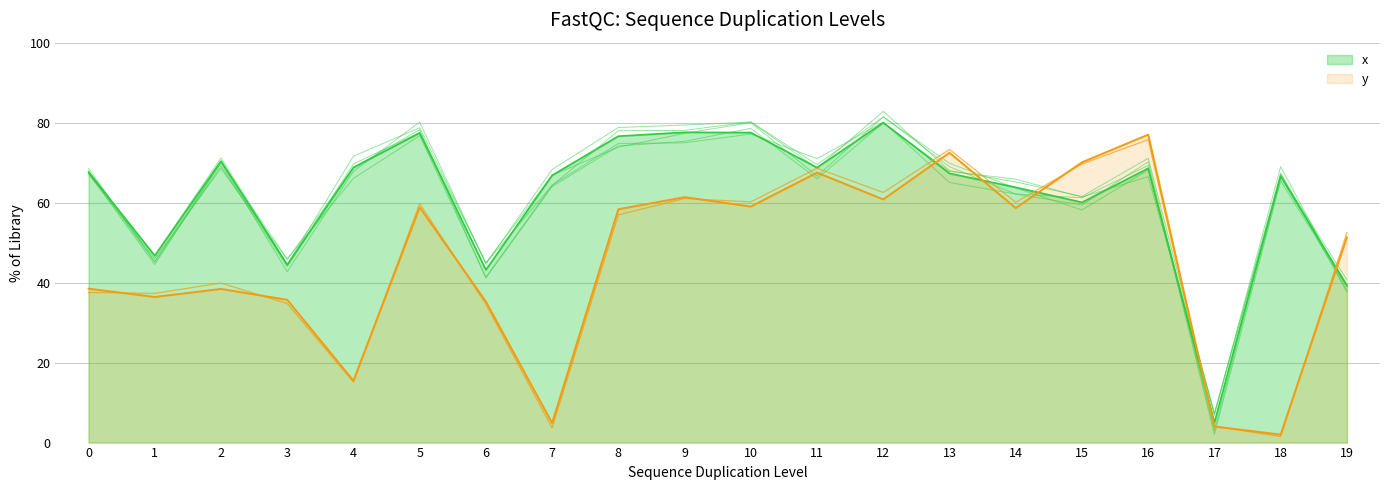

List the labels in order of x_trace_1 value, smallest first.

17, 19, 3, 6, 1, 15, 14, 7, 0, 16, 18, 11, 13, 2, 4, 8, 9, 5, 10, 12